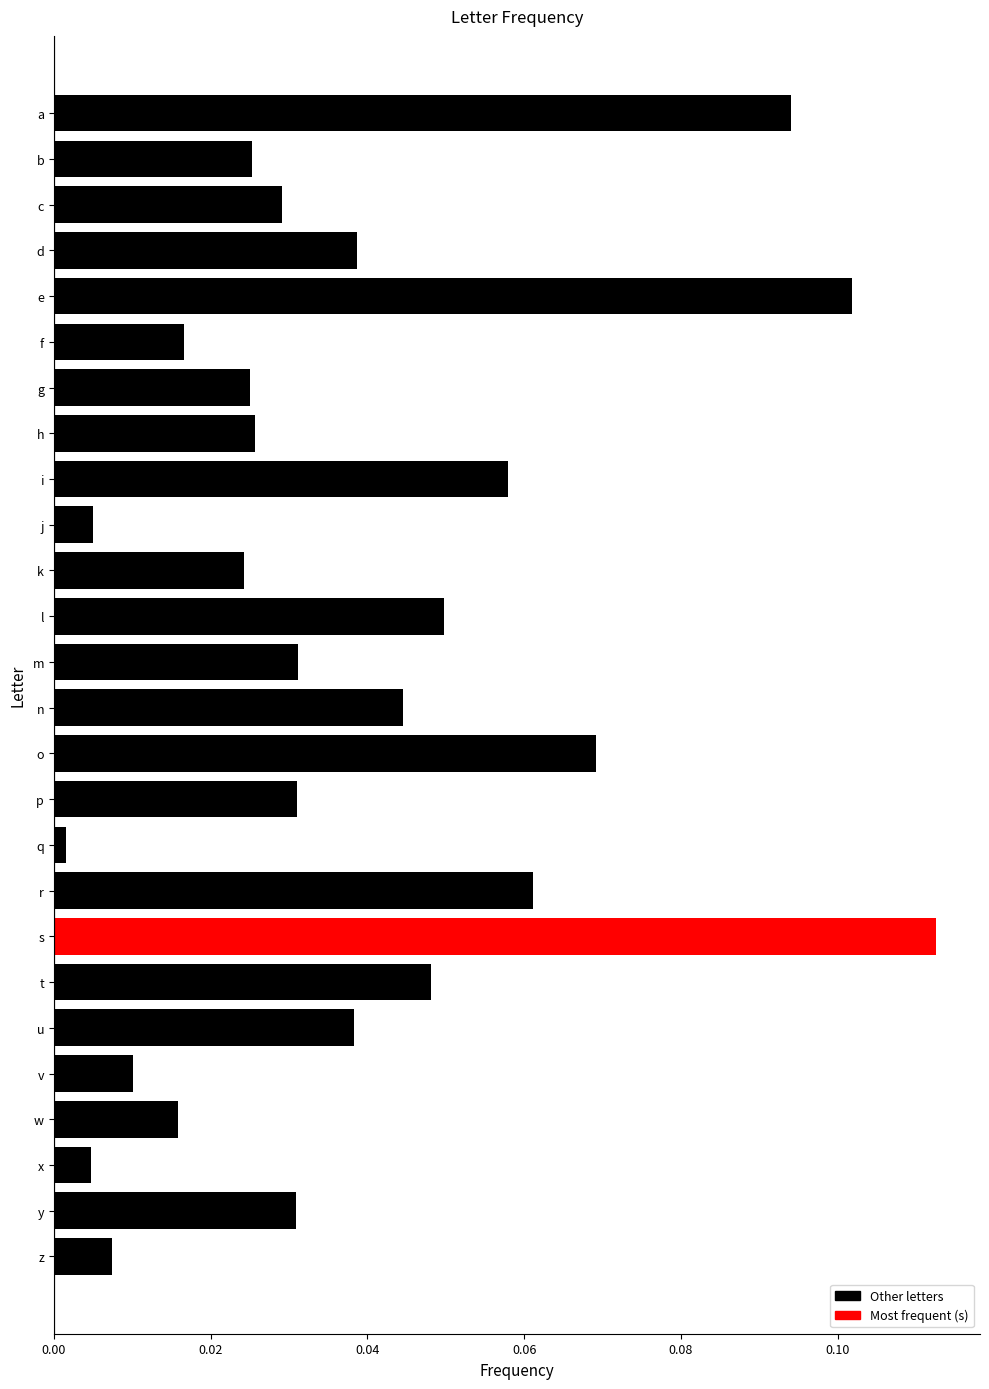

Between n and l, which is larger?

l